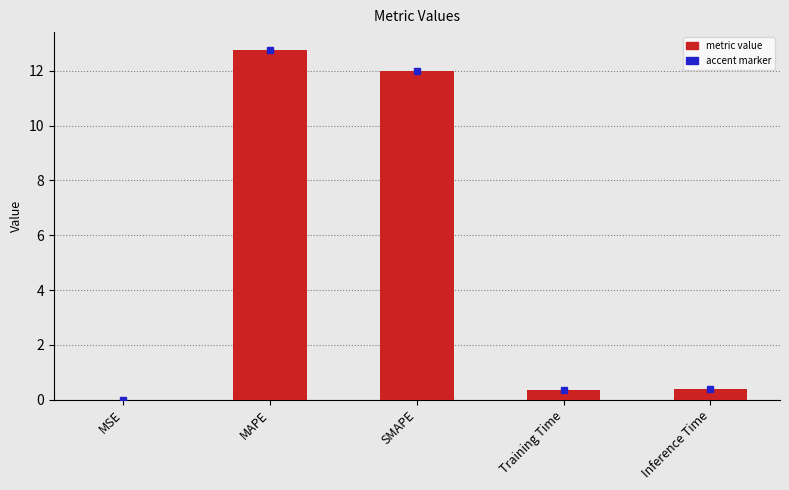

True or false: the data shows 0.4 at Training Time.

True